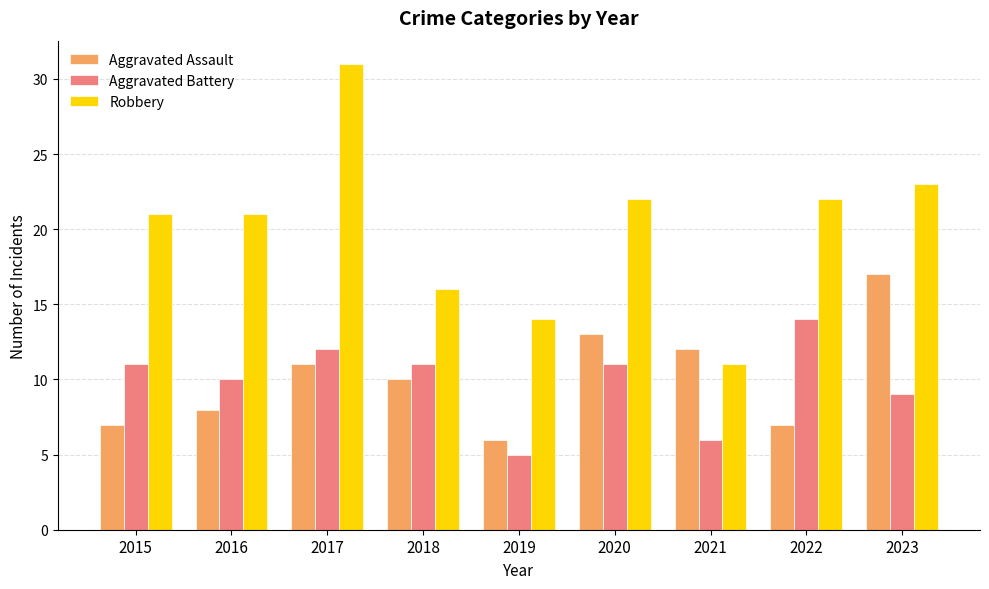

What is the sum of all Aggravated Battery values?

89